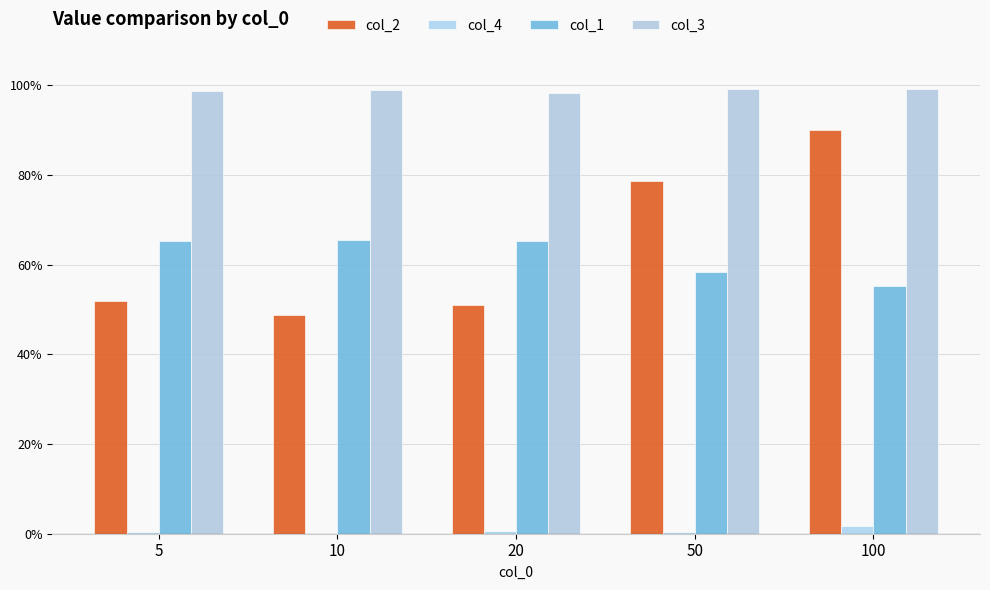

True or false: col_4 has a value of 0.0 at 5.

True